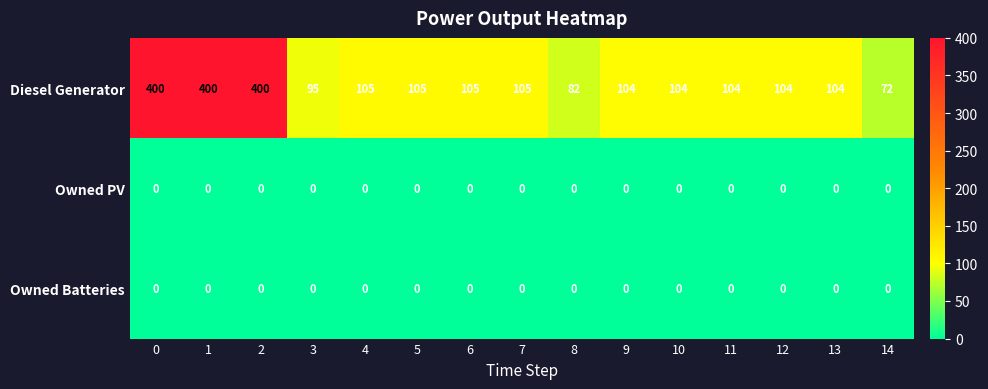

Is it true that Owned PV equals 0 at 0?

True